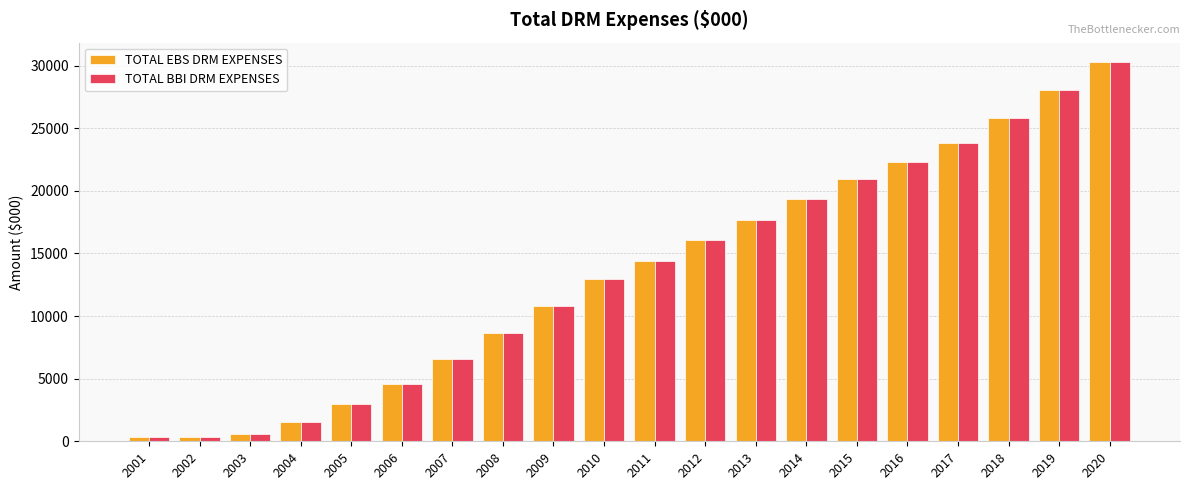

True or false: TOTAL BBI DRM EXPENSES has a value of 12974.1 at 2010.

True